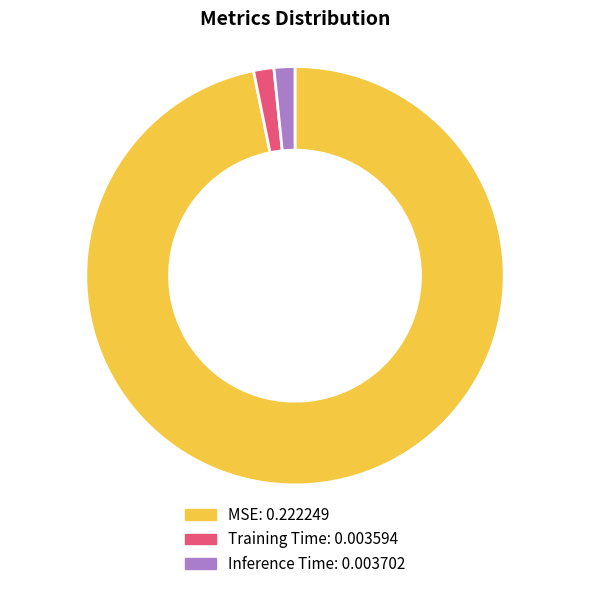

The Inference Time slice represents 11% of the pie. True or false?

False